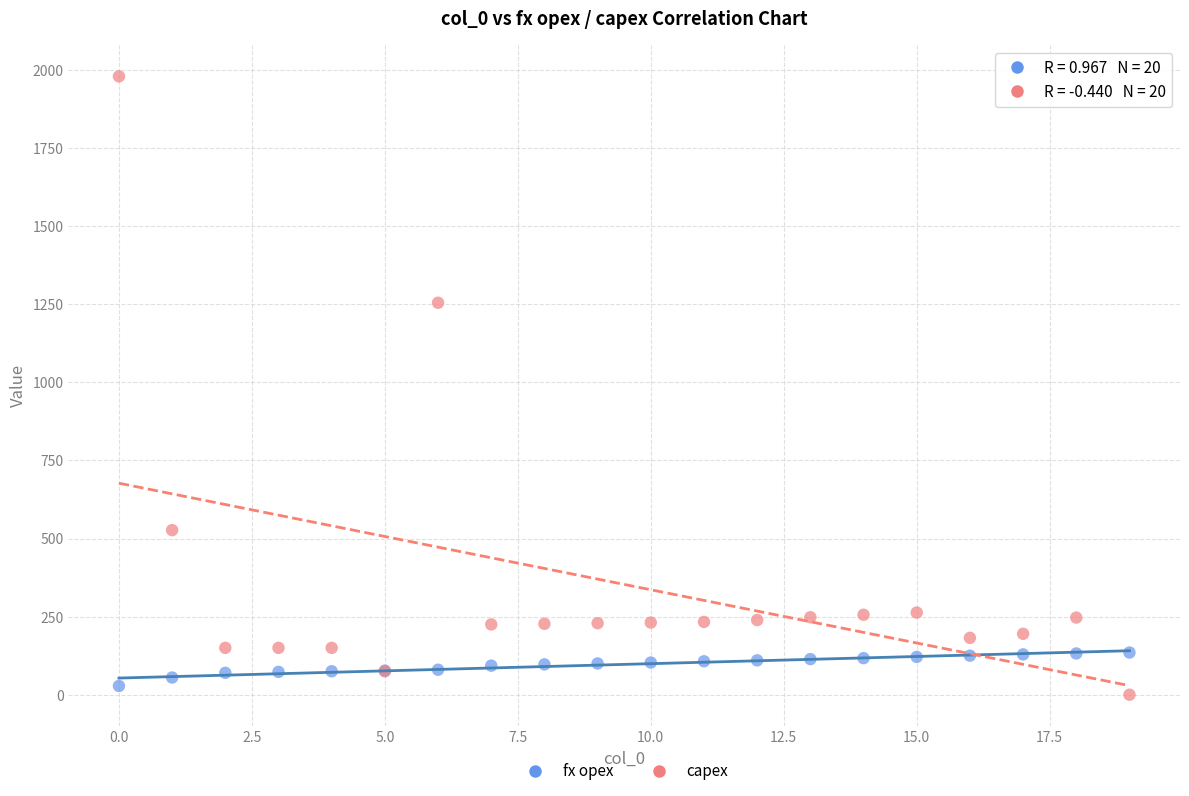

Which series contains the highest Y value?

capex